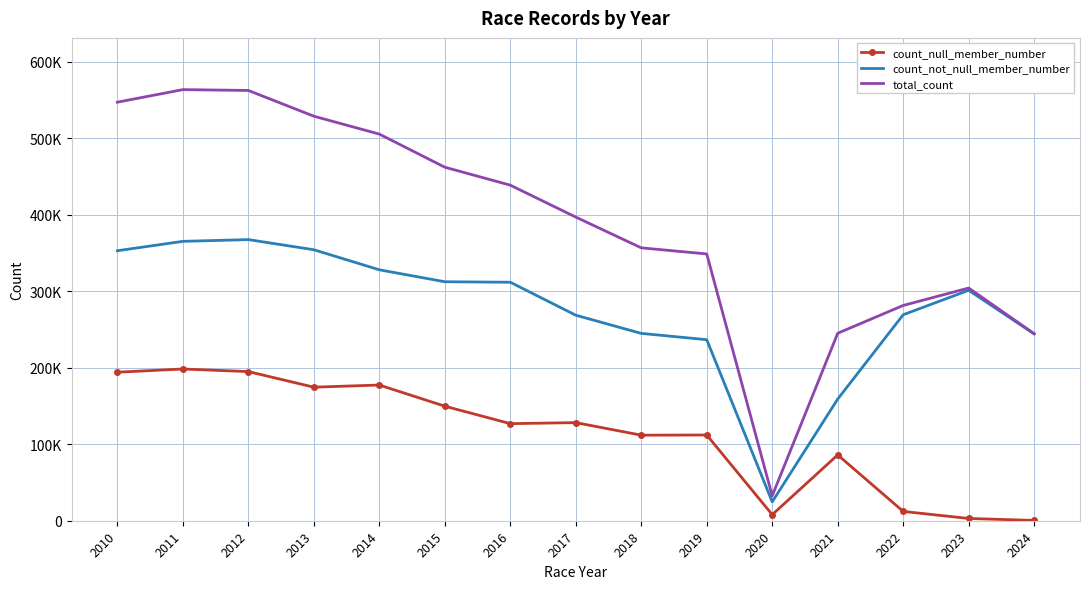

What are all the series names shown in the legend?

count_null_member_number, count_not_null_member_number, total_count